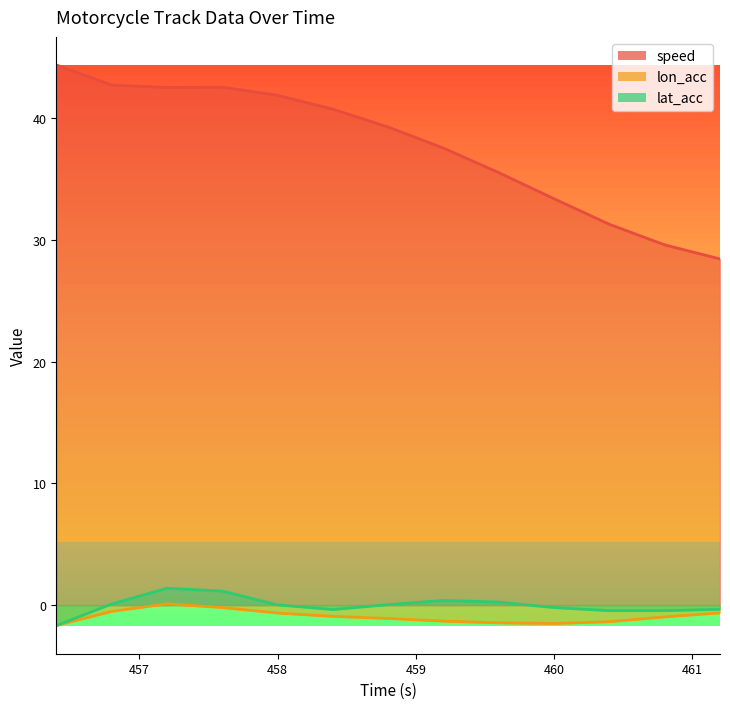

What is the sum of all lat_acc values?

-0.2